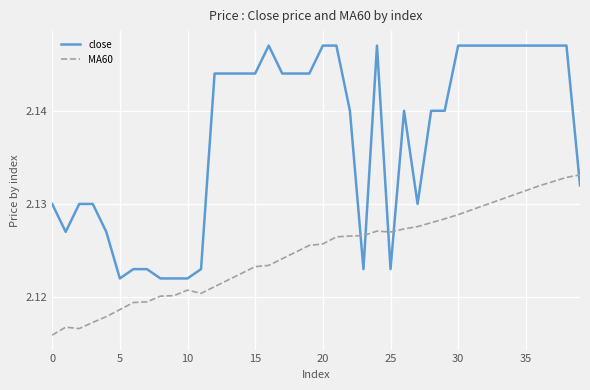

Which series has the largest total across all categories?

close